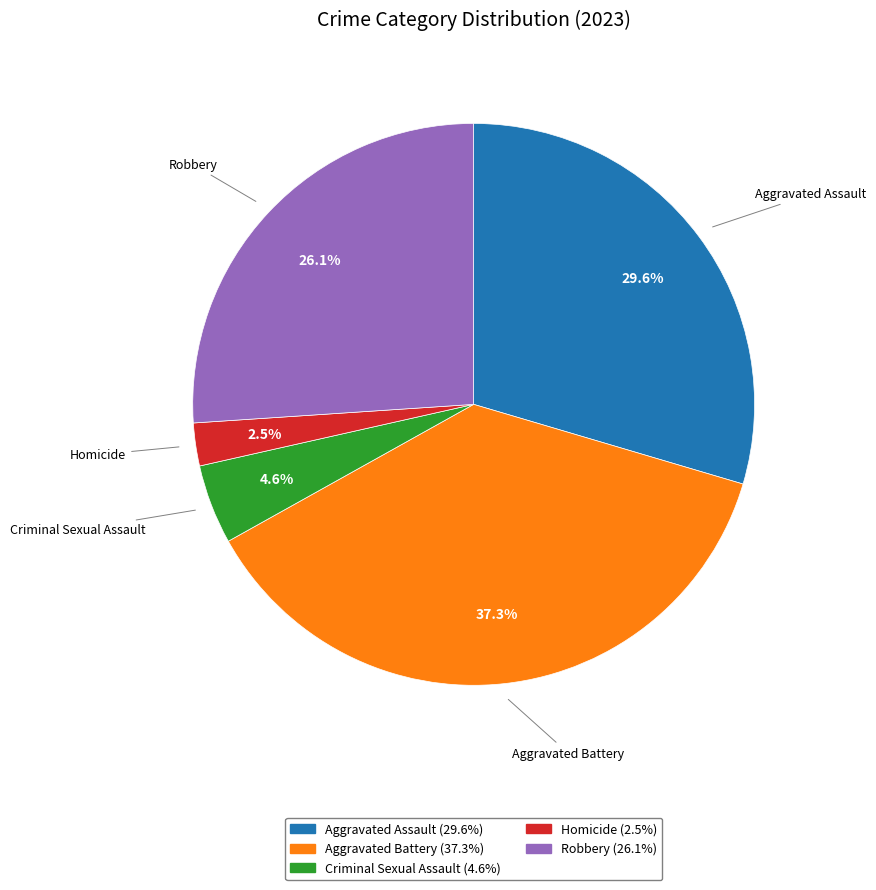

True or false: Criminal Sexual Assault accounts for 5% of the total.

True